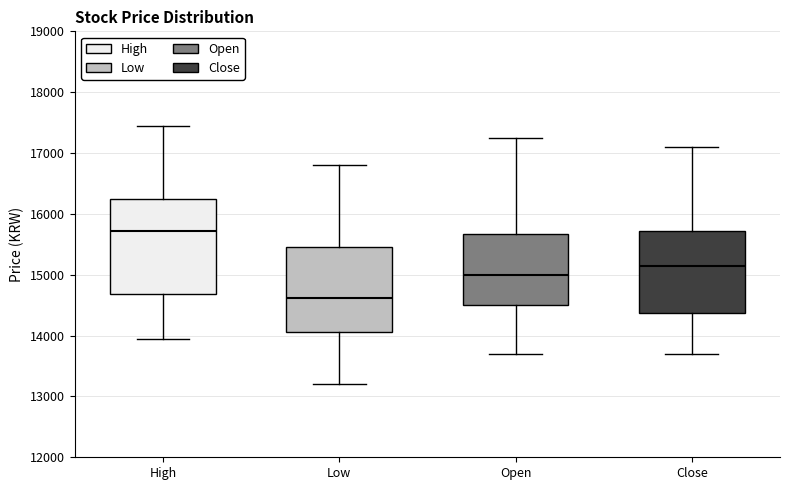

Which box has the highest median line?

High